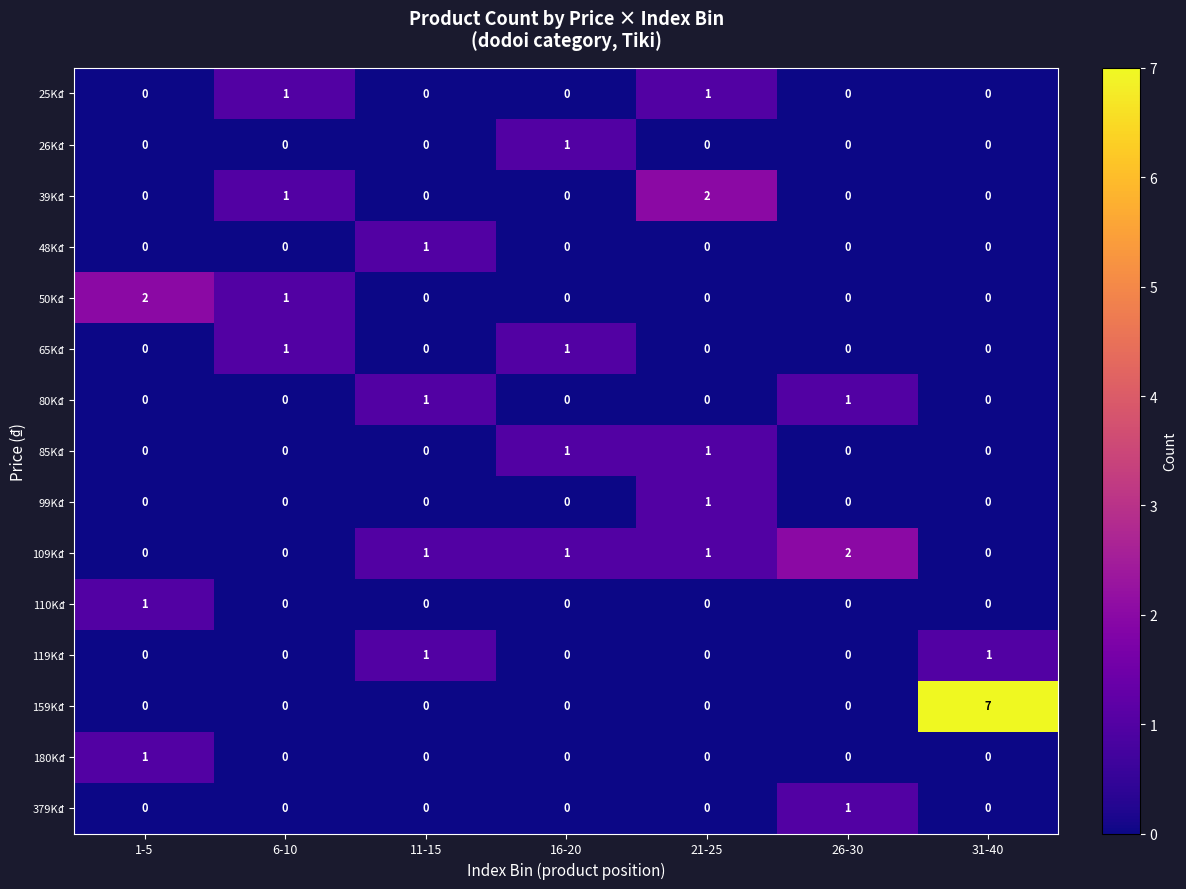

What is the difference between the highest and lowest values at 21-25?

2